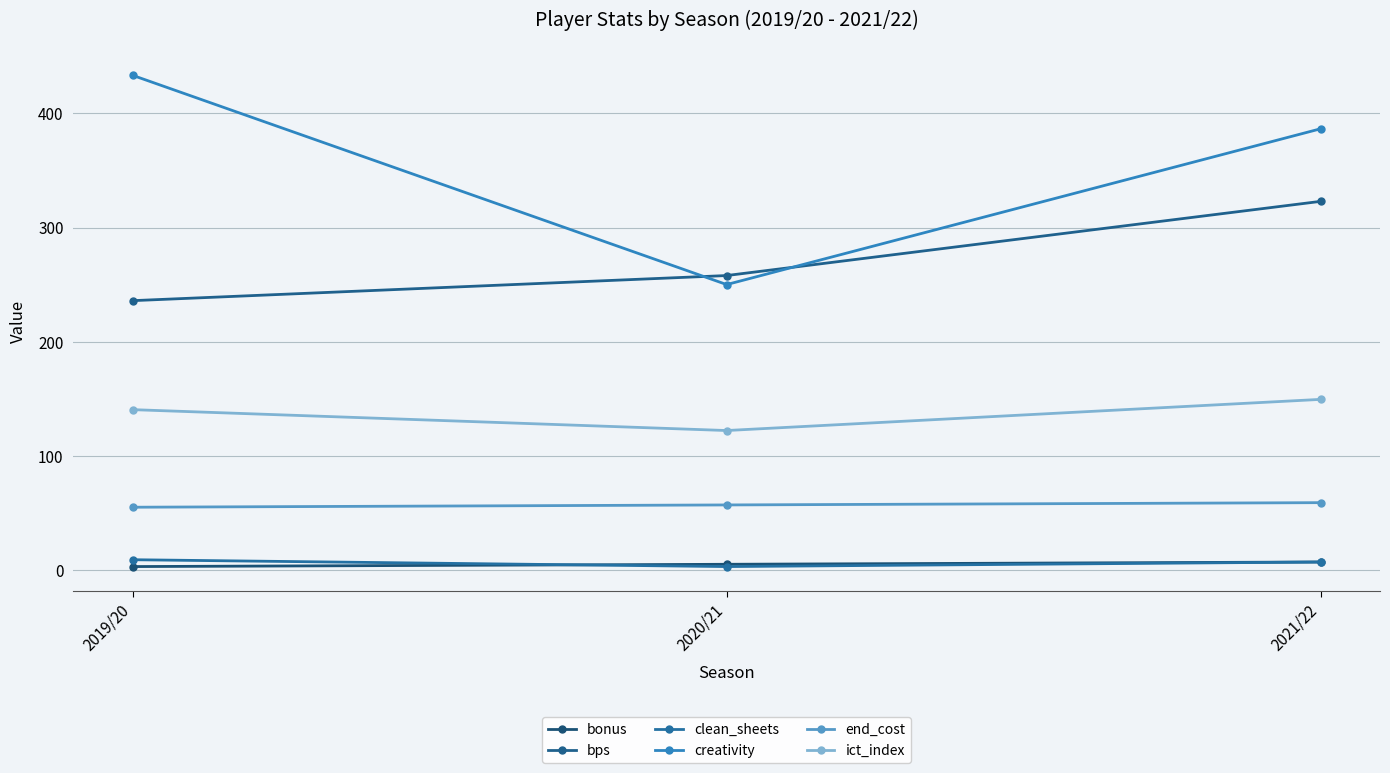

Count the number of data series in this chart.

6